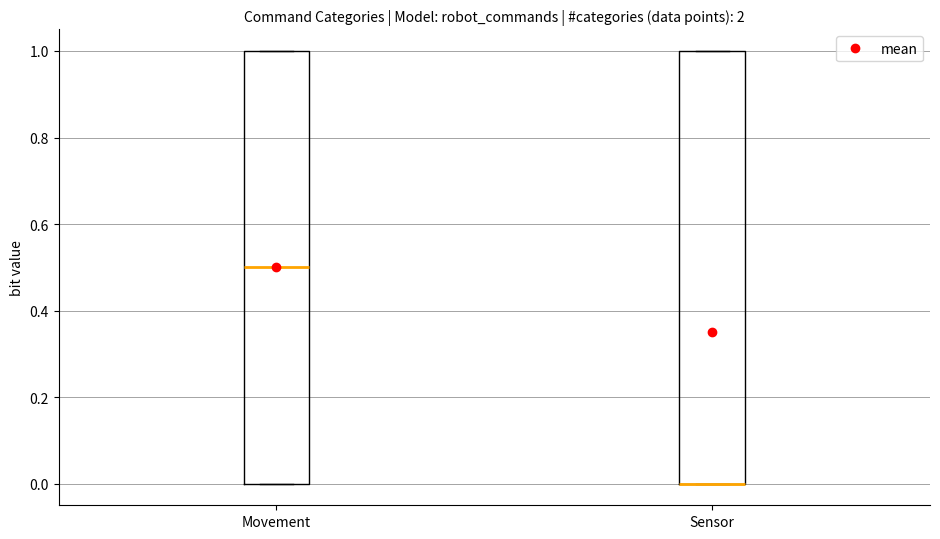

Reading left to right, transcribe this box plot: for each box, give where its median line is, the range the box spans, and where its two whiskers end, as read against the y-axis. The values are not printed on the chart, so give them approximately, as read against the axis.

Movement: median 0.5, box 0.0 to 1.0, whiskers 0.0 to 1.0
Sensor: median 0.0 (drawn on the box's lower edge), box 0.0 to 1.0, whiskers 0.0 to 1.0